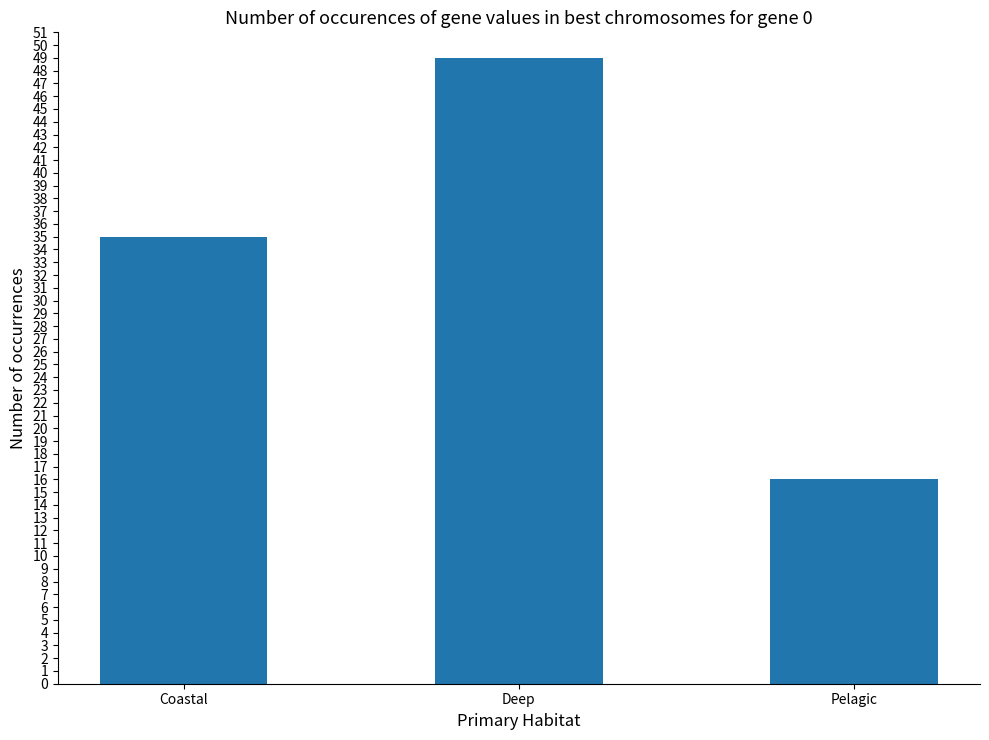

Where is the data nearest to the value 32?

Coastal